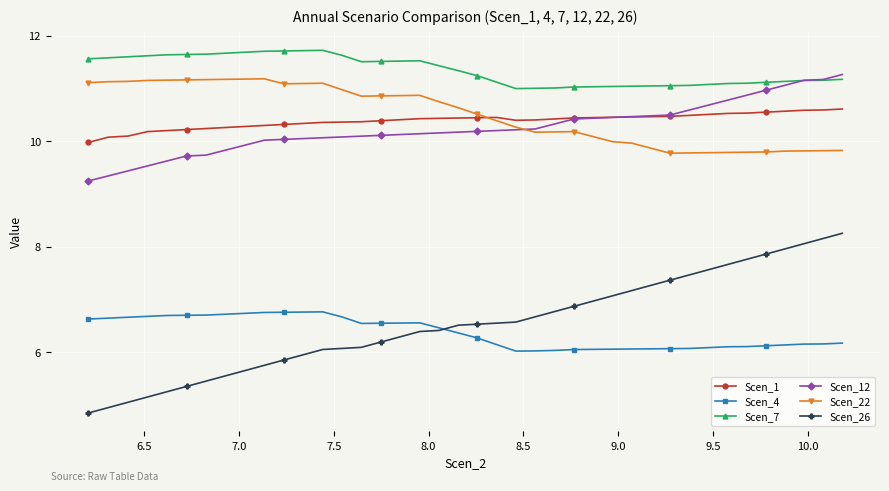

How many lines are shown in the chart?

6